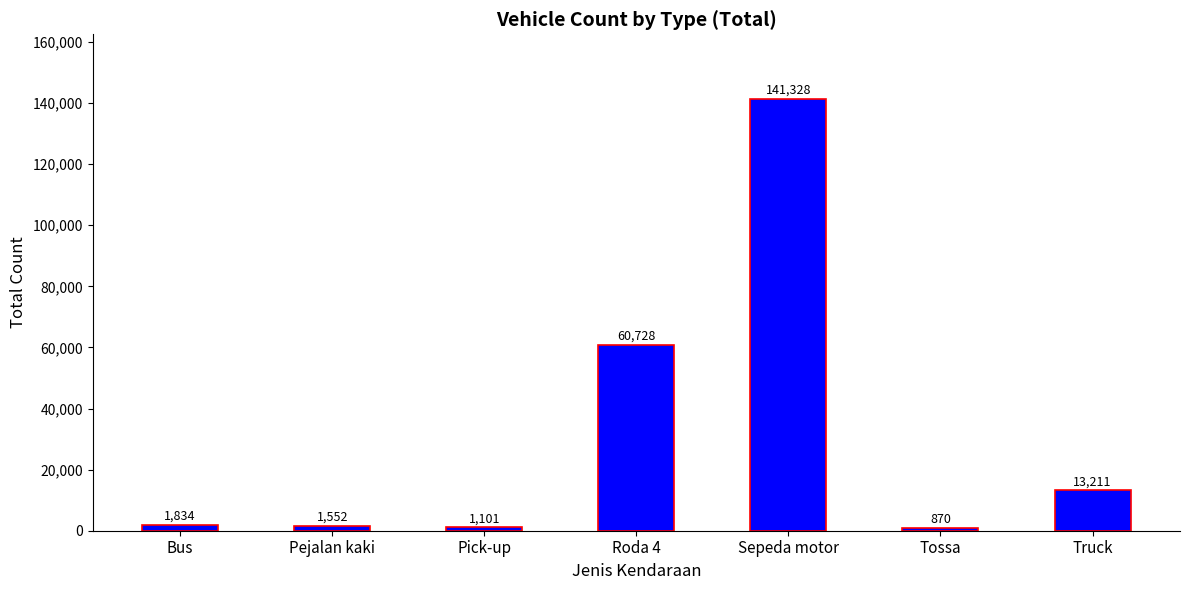

What is the difference between the values at Pejalan kaki and Tossa?

682